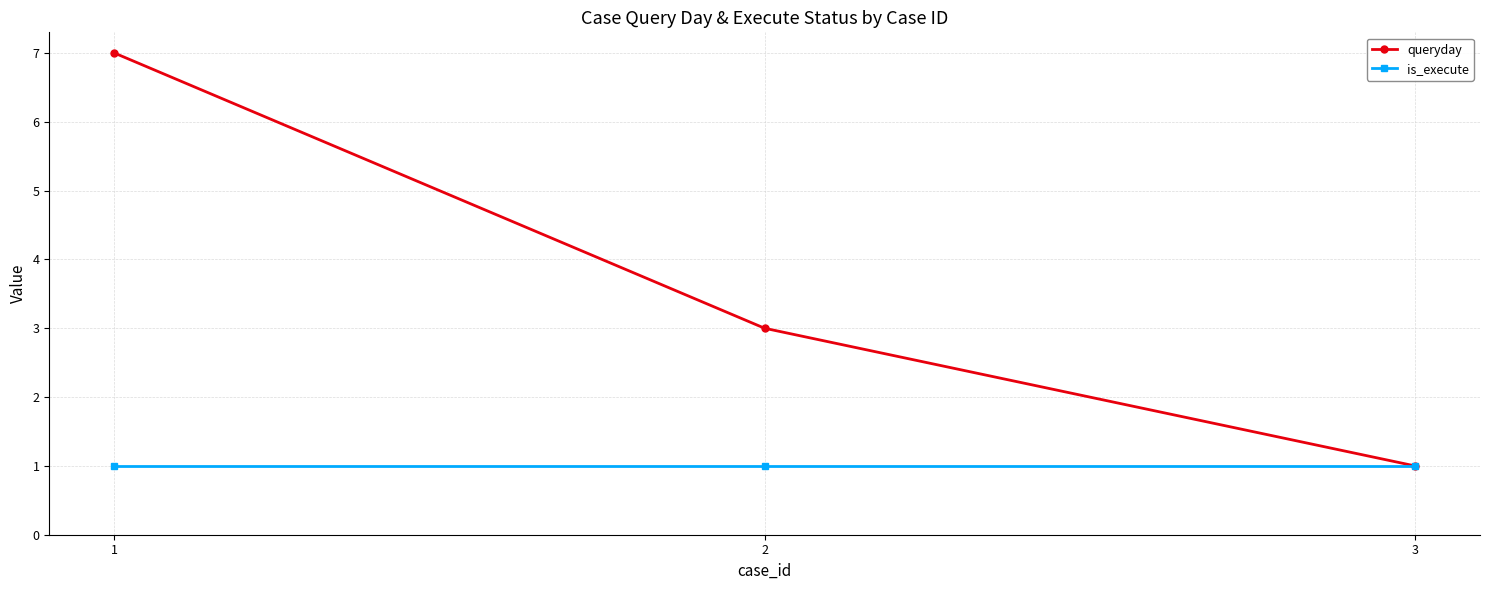

What is the sum of the queryday values at 2 and 3?

4